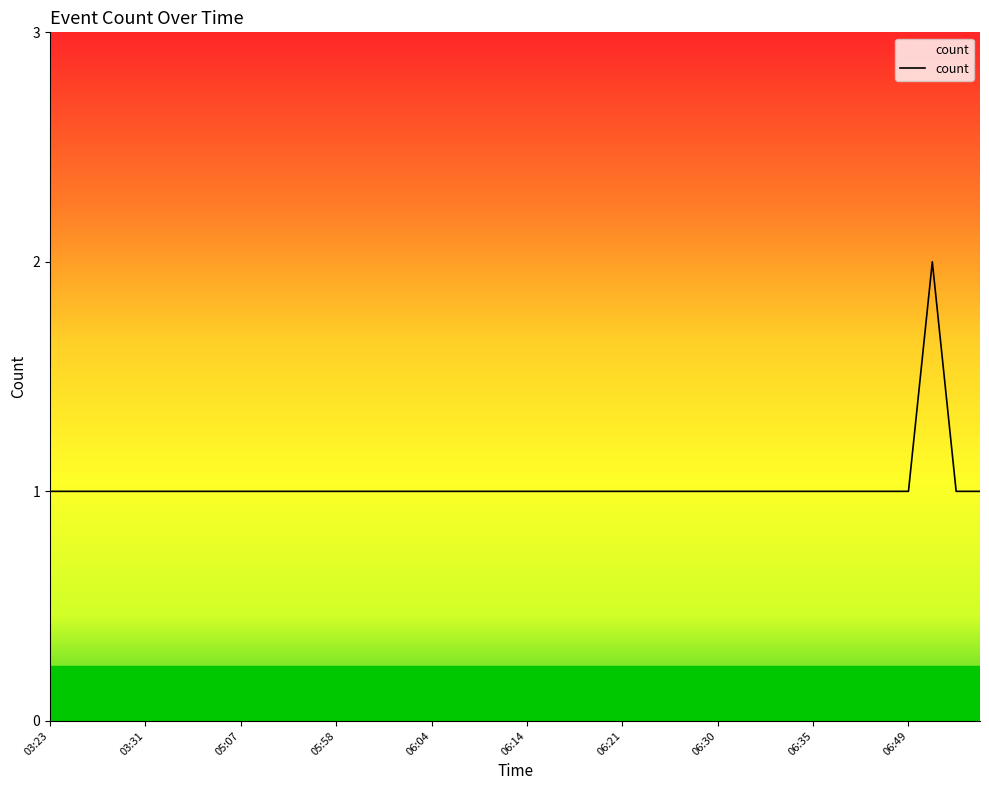

Does the chart display data point markers on the line(s)?

No